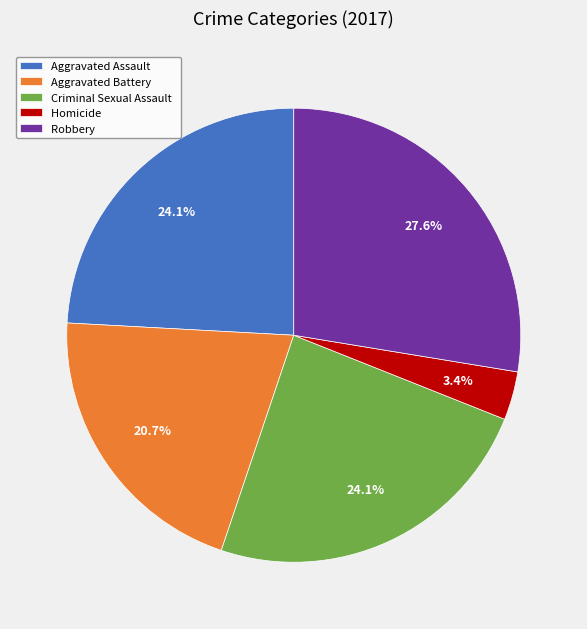

To the nearest percent, what portion does Aggravated Assault represent?

24%